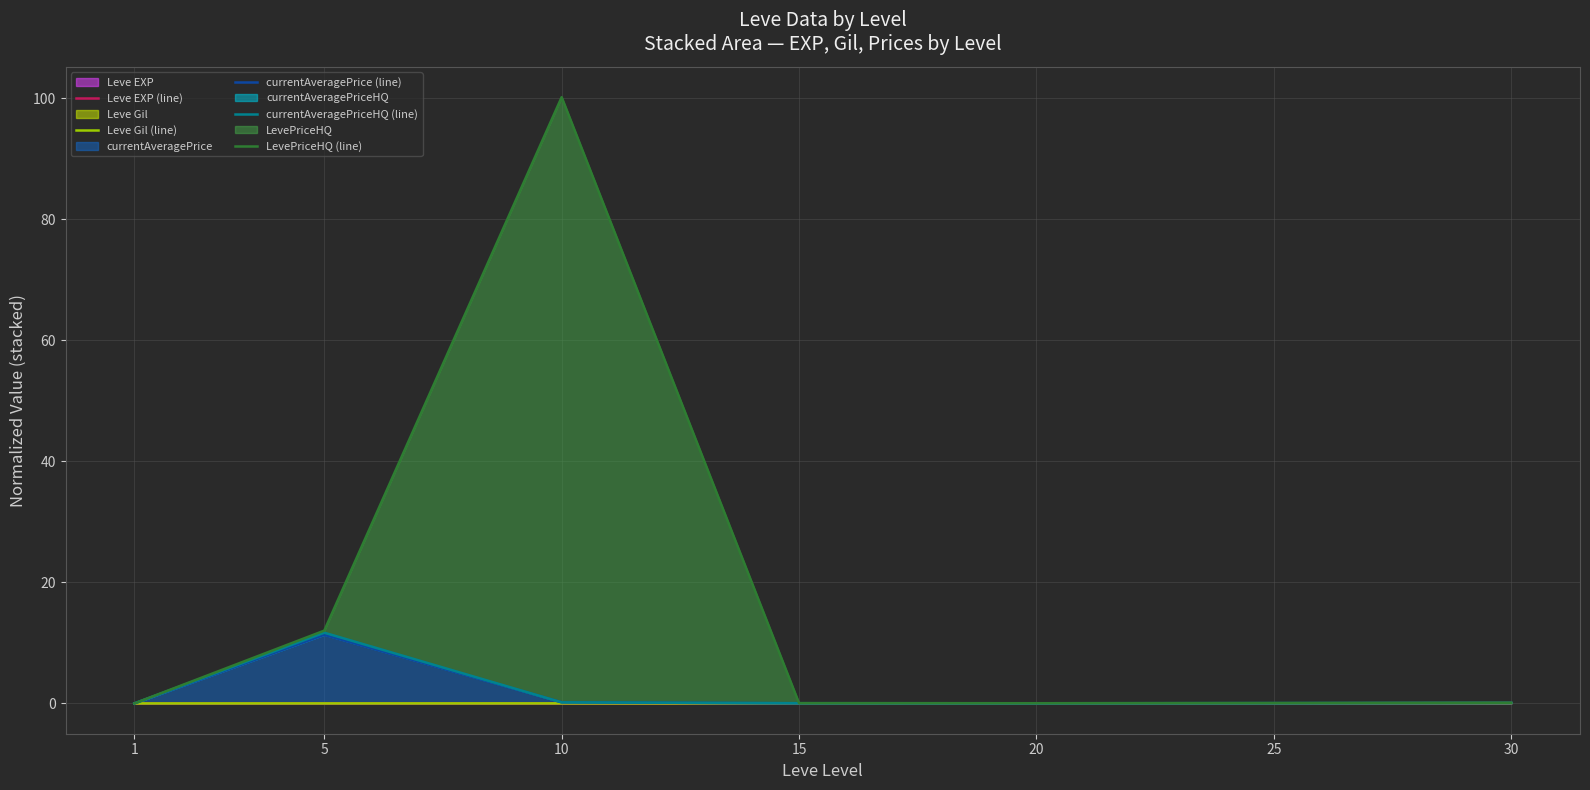

Where is Leve EXP (line) nearest to the value 0?

1